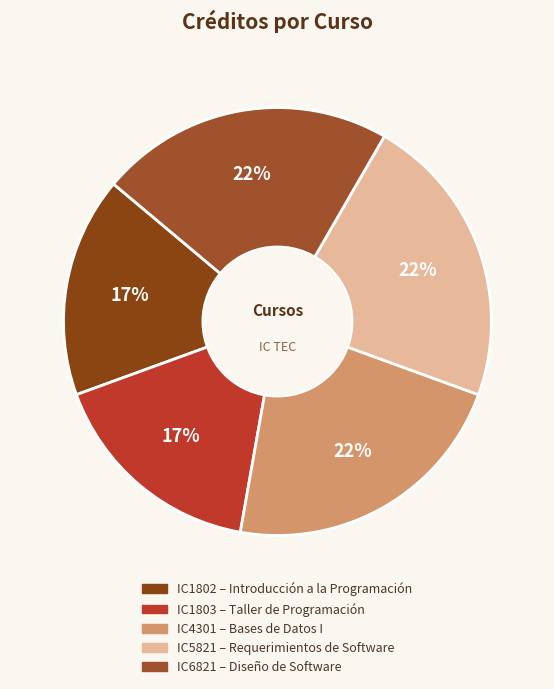

Do IC1803 and IC4301 together represent more than half of the pie?

No